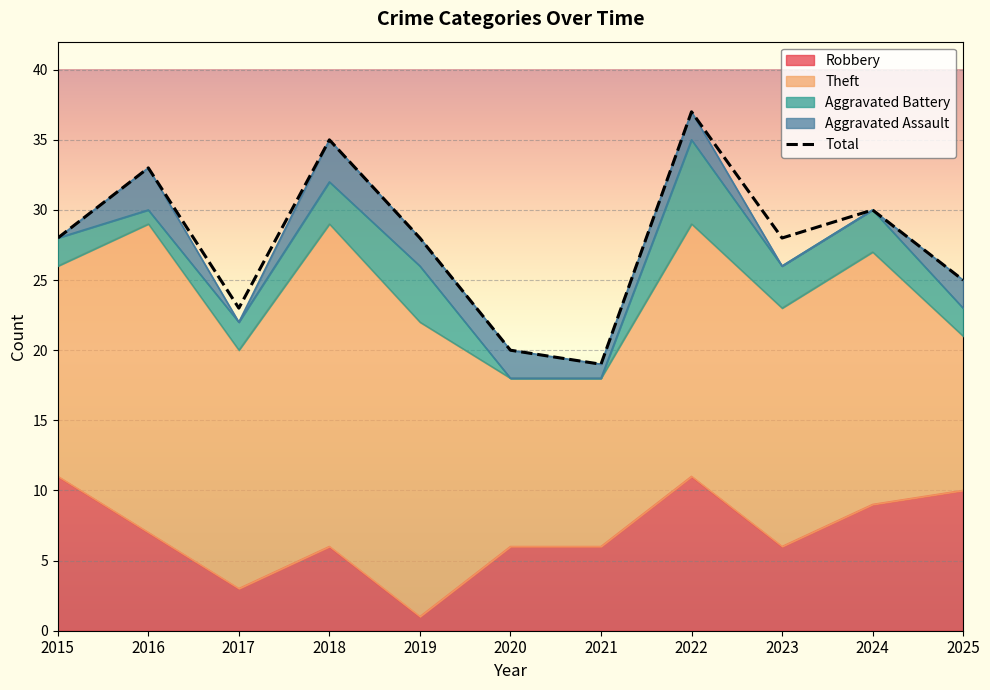

Where is Robbery nearest to the value 6?

2018